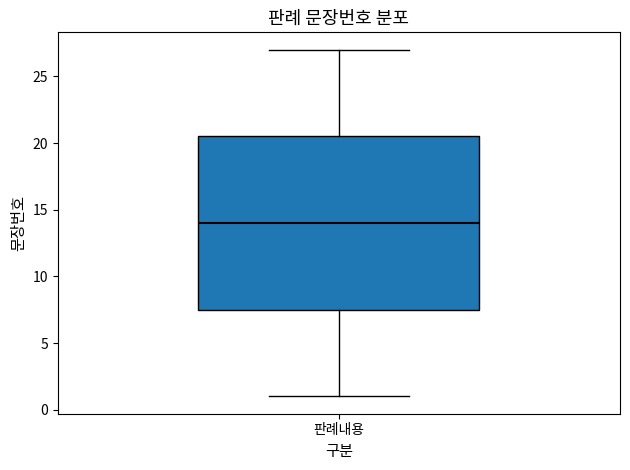

Where does the lower whisker of the box for 판례내용 end on the y-axis? The values are not printed on the chart, so give them approximately, as read against the axis.

1.0